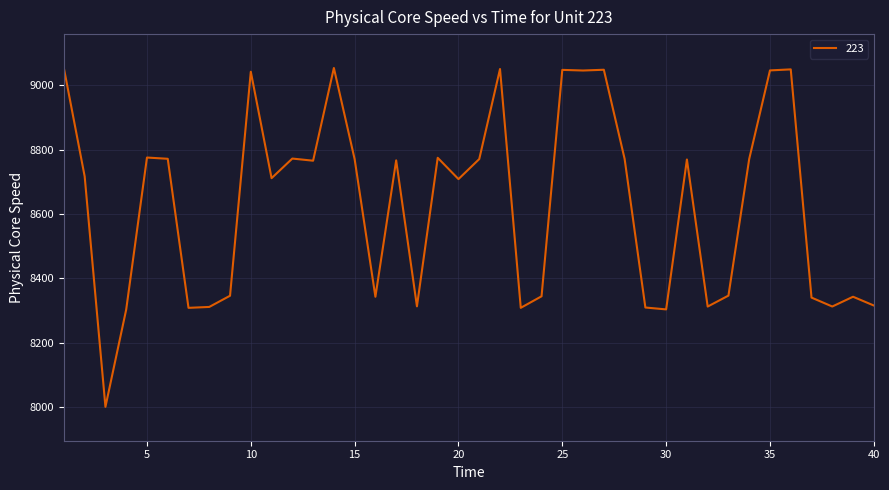

What is the greatest value displayed?

9054.2